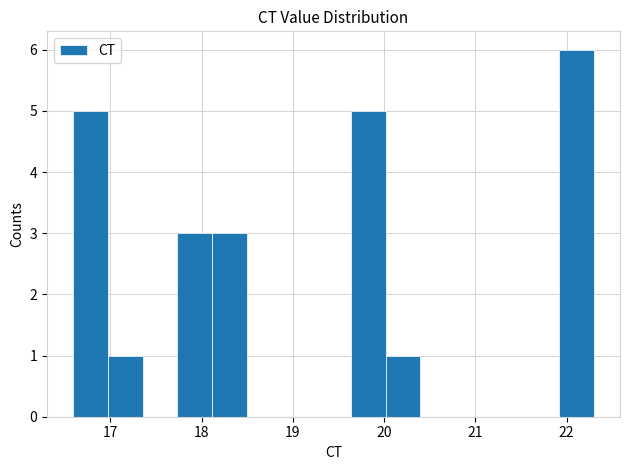

Around what value on the x-axis is the tallest bar? Give the approximate position of its centre, as read against the axis.

22.1